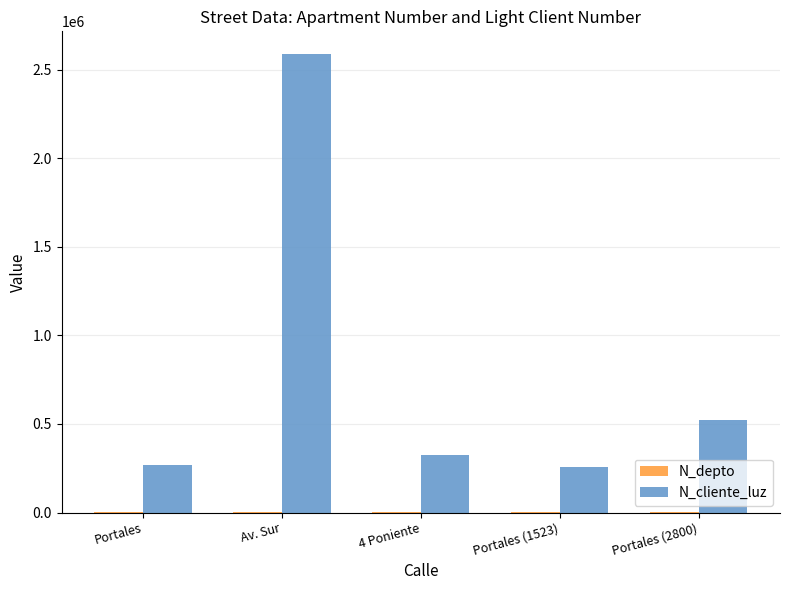

What is the maximum value shown in the chart?

2586314